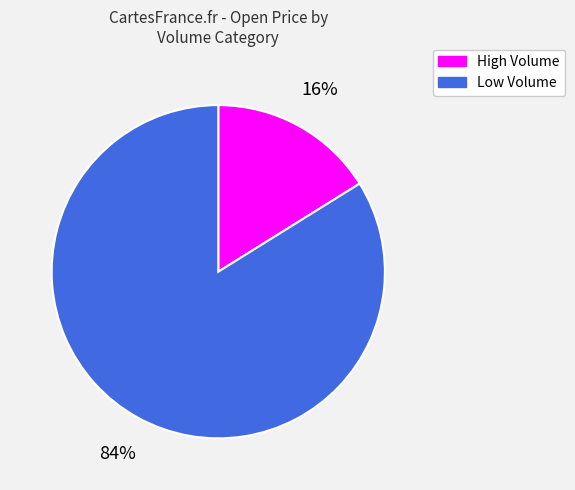

To the nearest percent, what is the average slice percentage?

50%